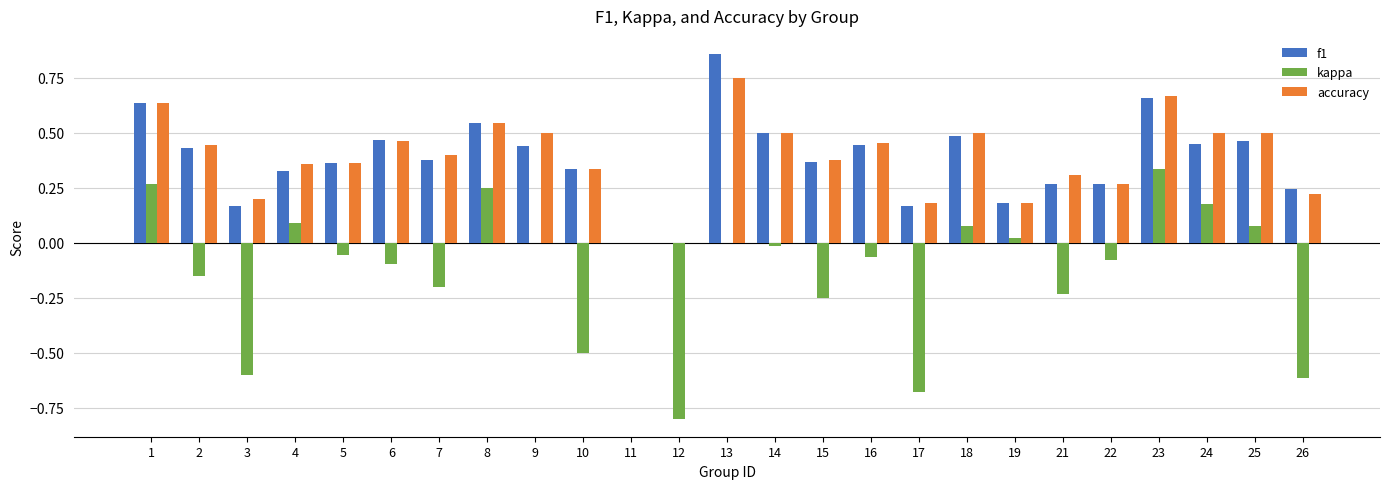

True or false: accuracy has a value of 0.5 at 14.

True